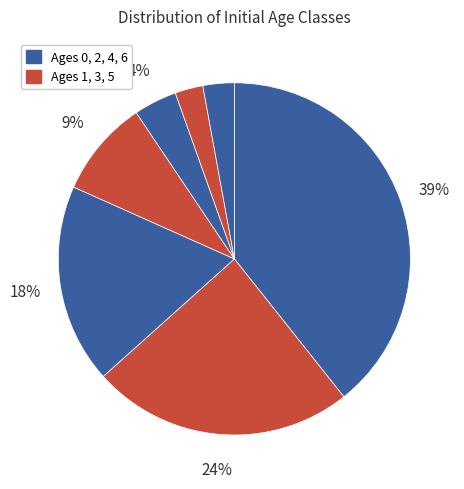

How many slices are in this pie chart?

7